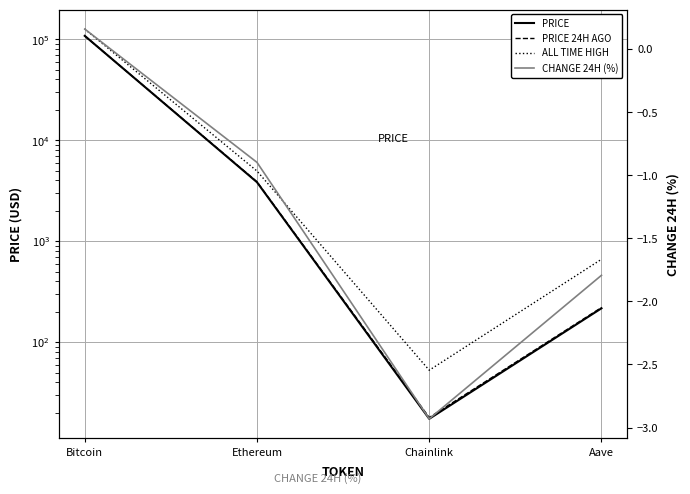

What value does the PRICE 24H AGO series have at Bitcoin?

107771.0